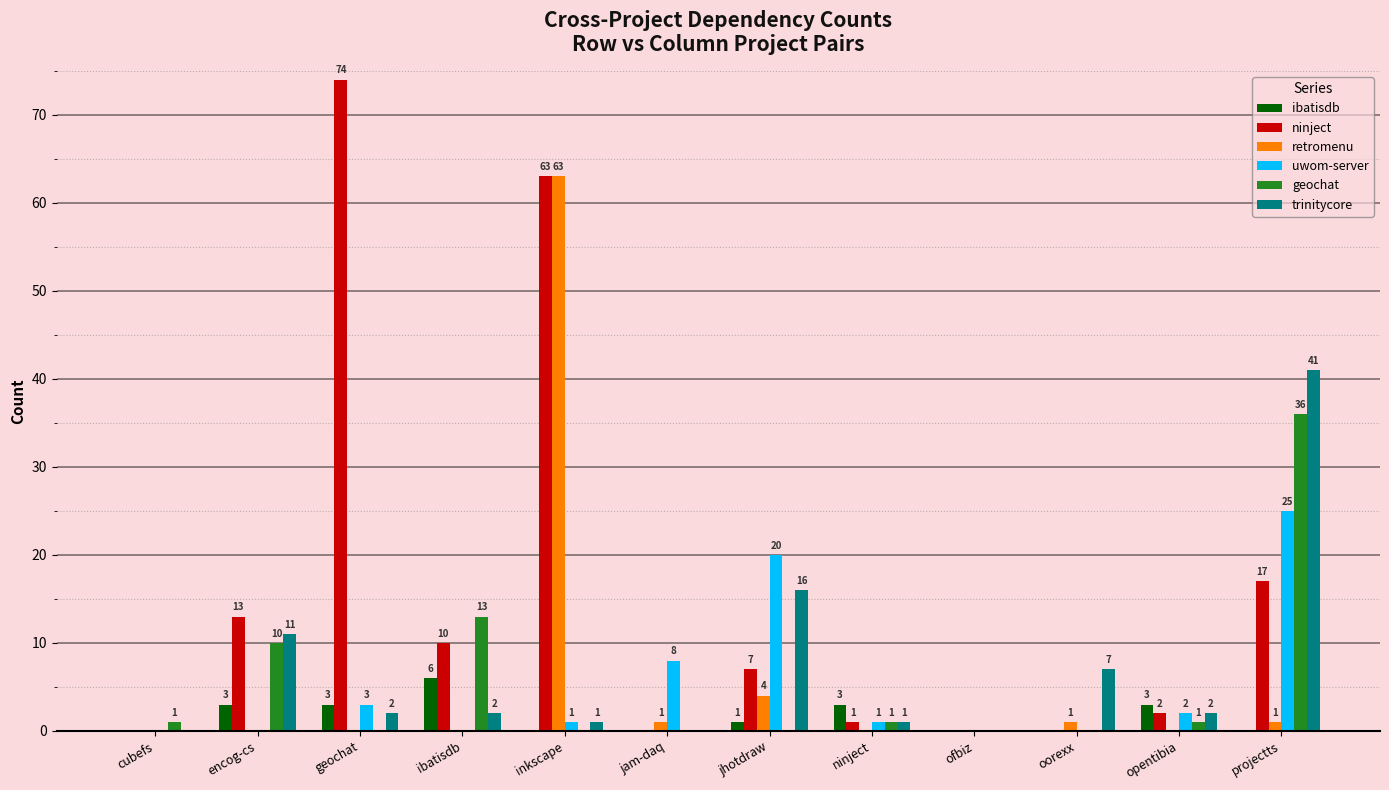

At which category is the sum across all series the highest?

inkscape